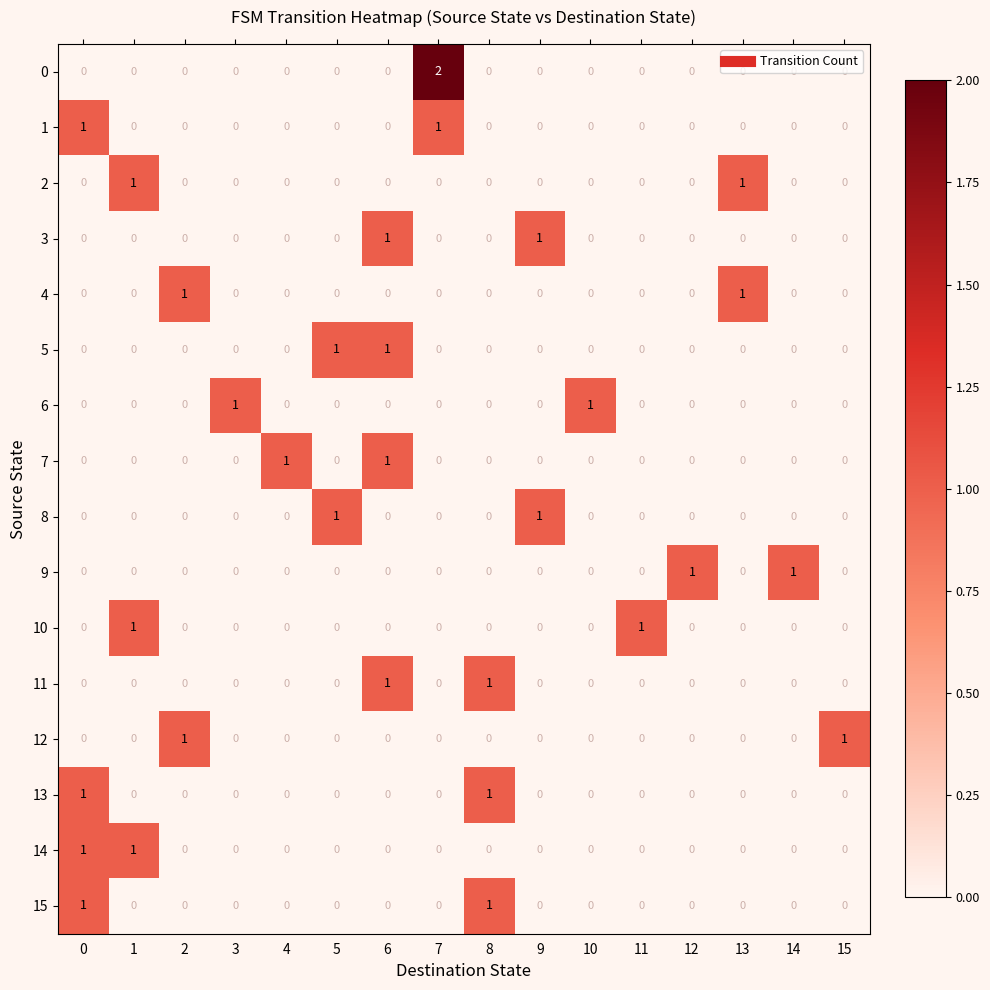

The 0 series shows 1 at 13. True or false?

False